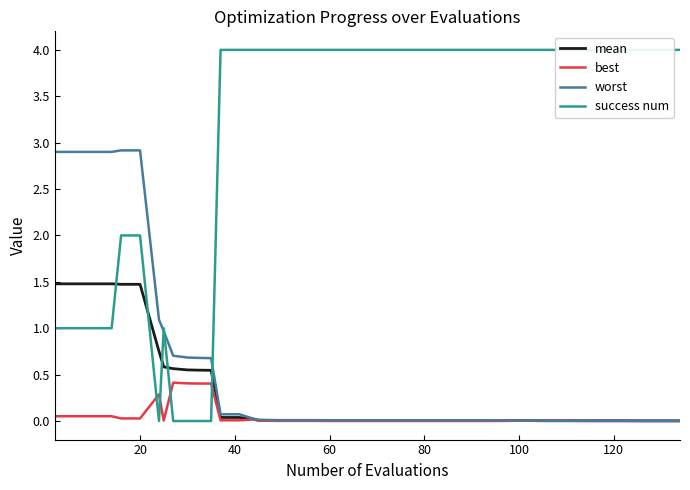

What is the maximum value for best?

0.4